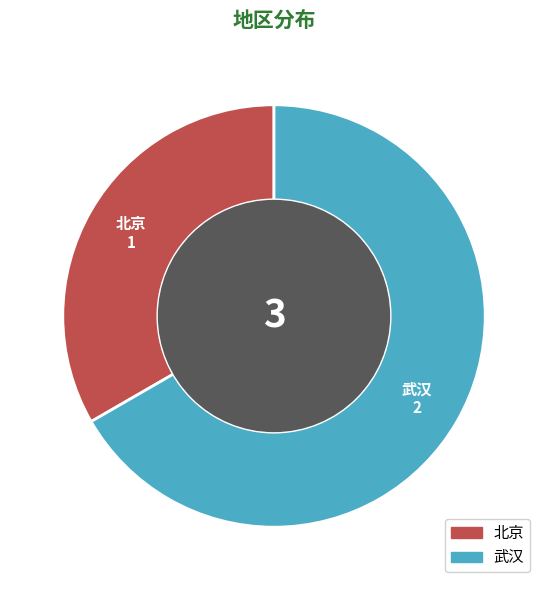

Do 武汉 and 北京 together represent more than half of the pie?

Yes